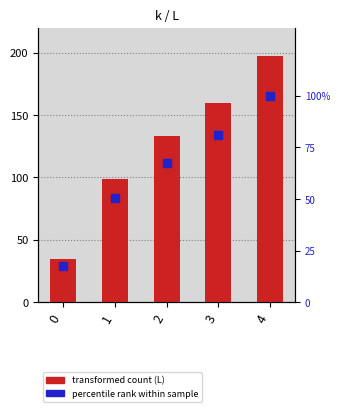

What is the total value across all series at 1?

149.3